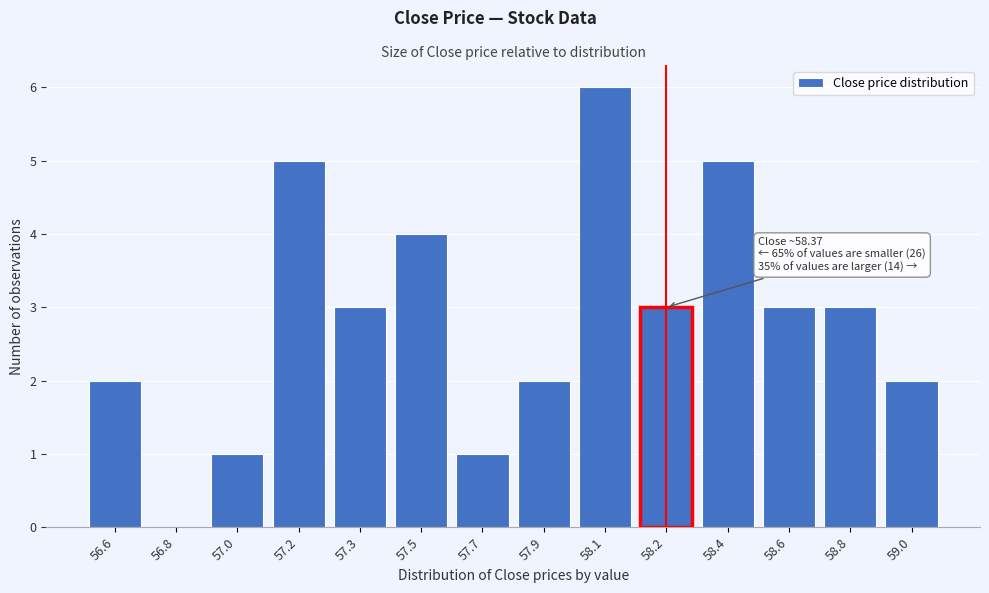

Reading left to right, list all the values displayed in this chart.

56.6=2	56.8=0	57.0=1	57.2=5	57.3=3	57.5=4	57.7=1	57.9=2	58.1=6	58.2=3	58.4=5	58.6=3	58.8=3	59.0=2